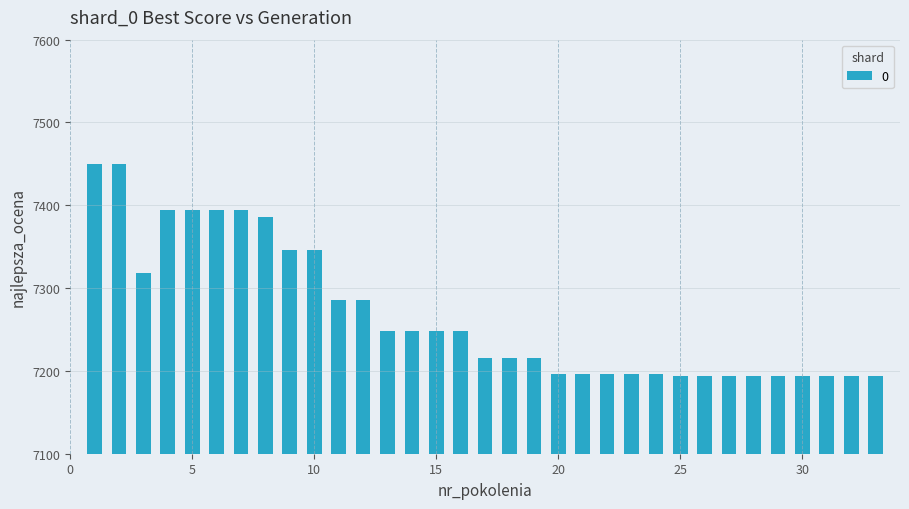

Reading left to right, extract all data points from this chart.

7450	7450	7318	7394	7394	7394	7394	7386	7346	7346	7286	7286	7248	7248	7248	7248	7216	7216	7216	7196	7196	7196	7196	7196	7194	7194	7194	7194	7194	7194	7194	7194	7194